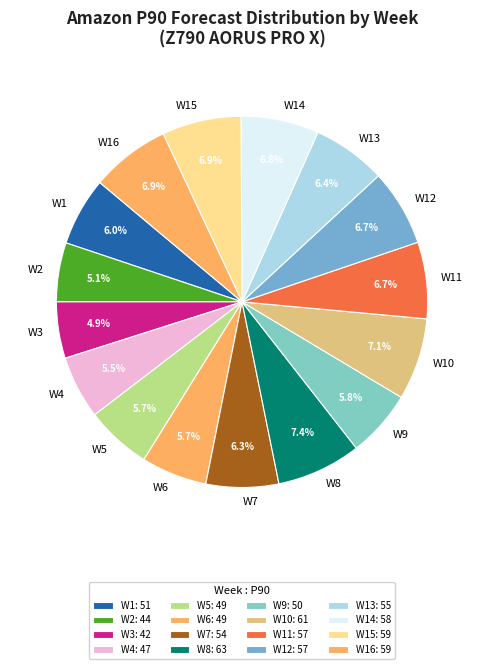

True or false: W9 accounts for 1% of the total.

False